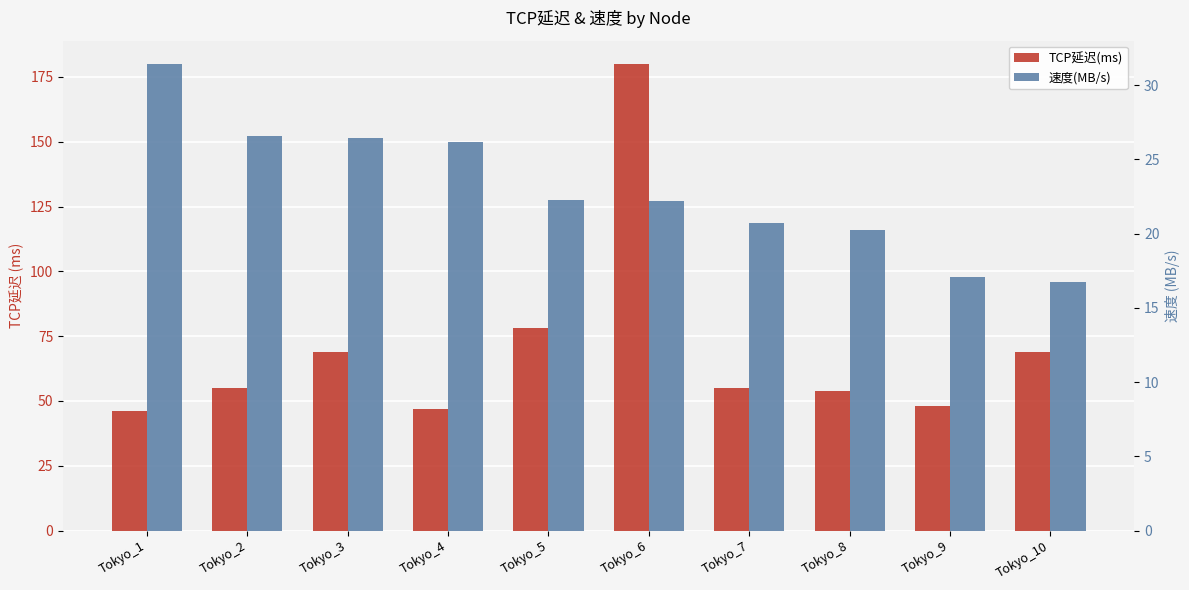

The 速度(MB/s) series shows 26.5 at Tokyo_3. True or false?

True